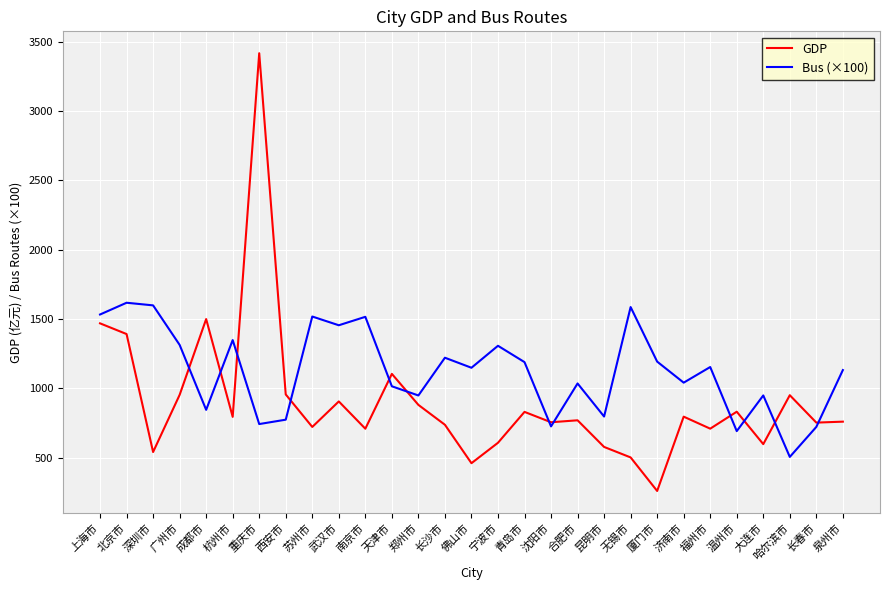

At which label does Bus (×100) reach its minimum?

哈尔滨市